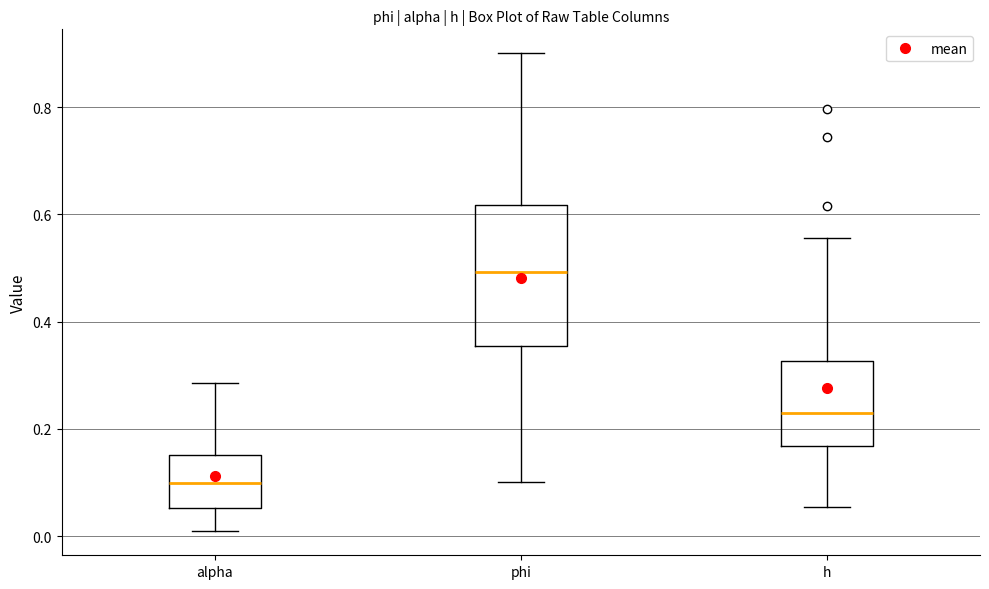

Where does the lower whisker of the box for alpha end on the y-axis? The values are not printed on the chart, so give them approximately, as read against the axis.

0.00